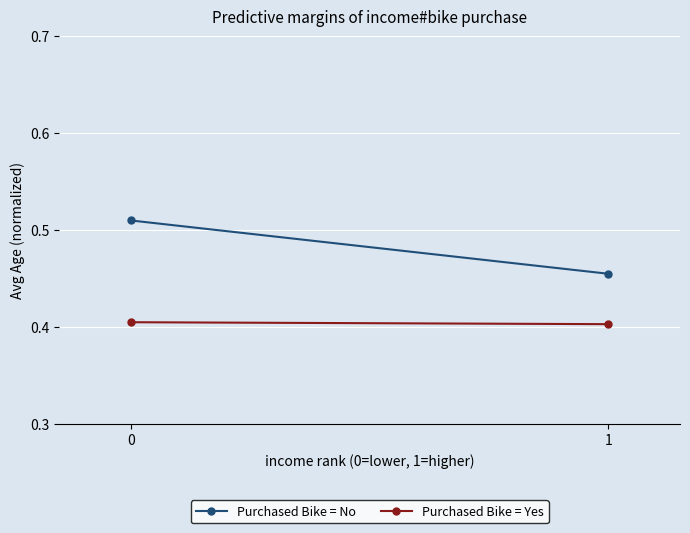

Reading left to right, extract all data points from this chart.

Purchased Bike = No: 0.5	0.5
Purchased Bike = Yes: 0.4	0.4